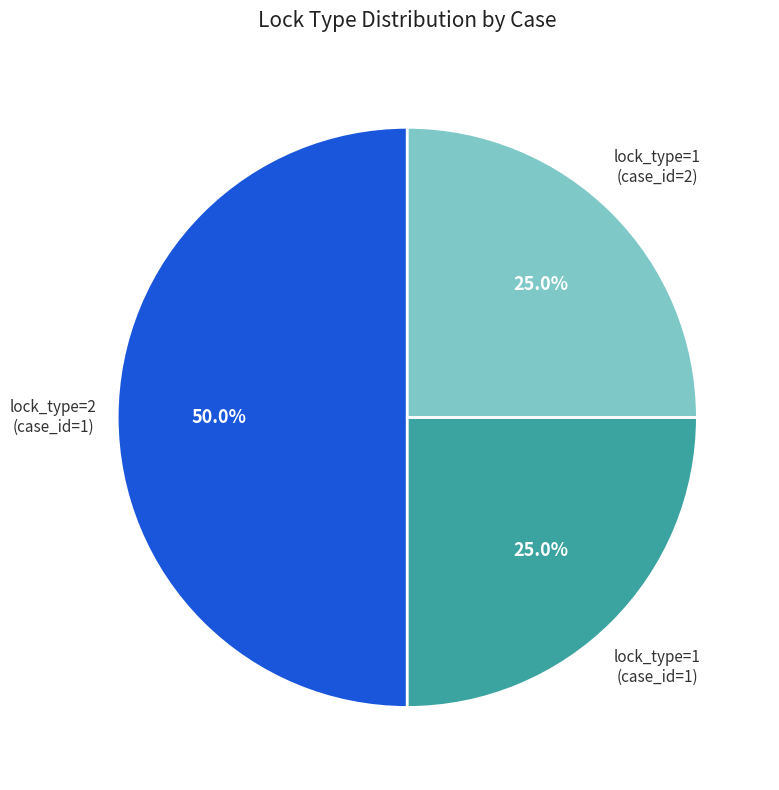

How many slices are in this pie chart?

3